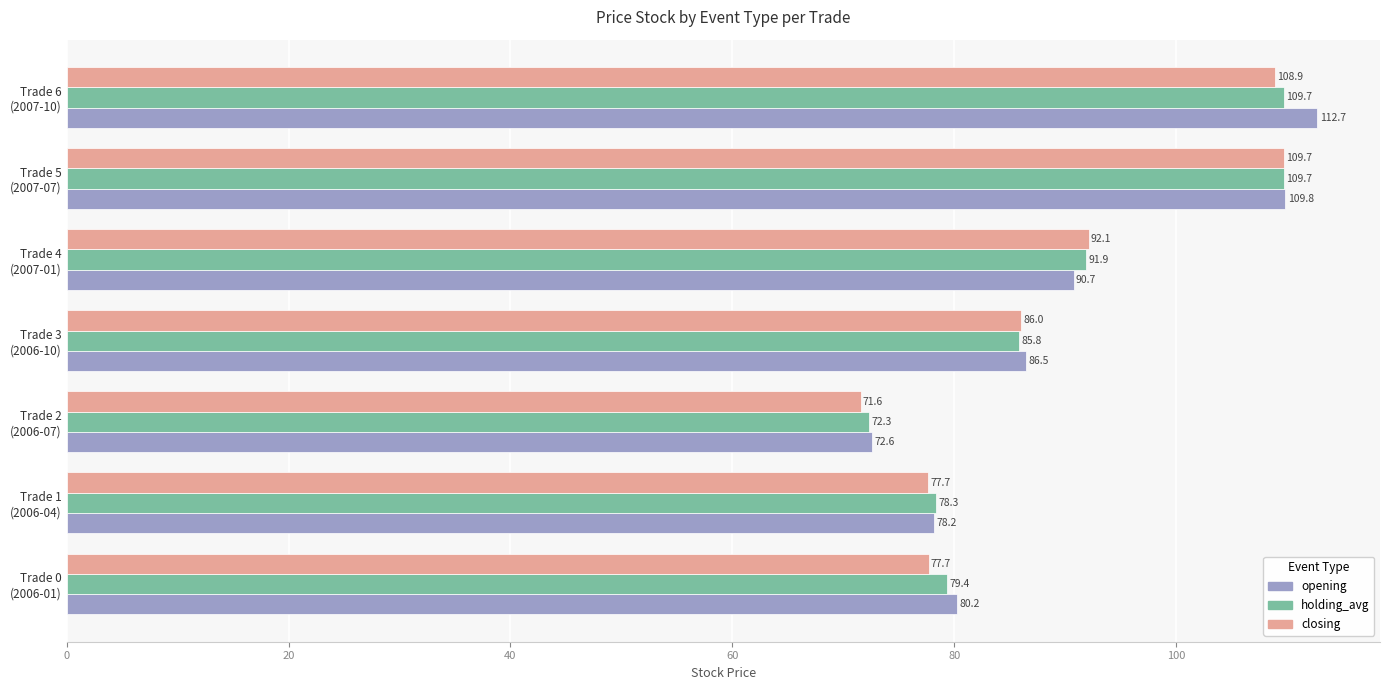

Which category has the lowest value in the closing series?

Trade 2
(2006-07)